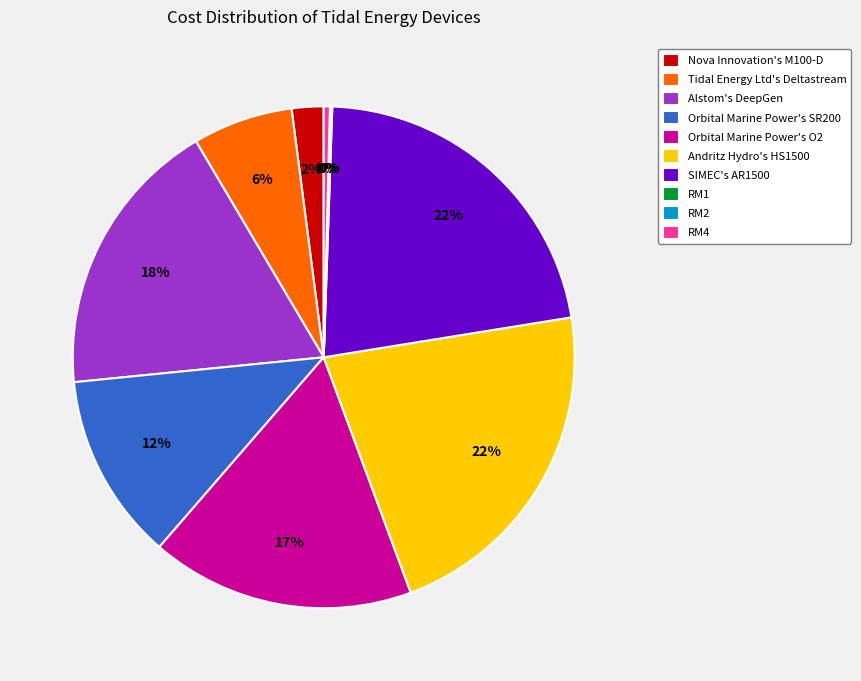

Is there a majority slice in this chart?

No